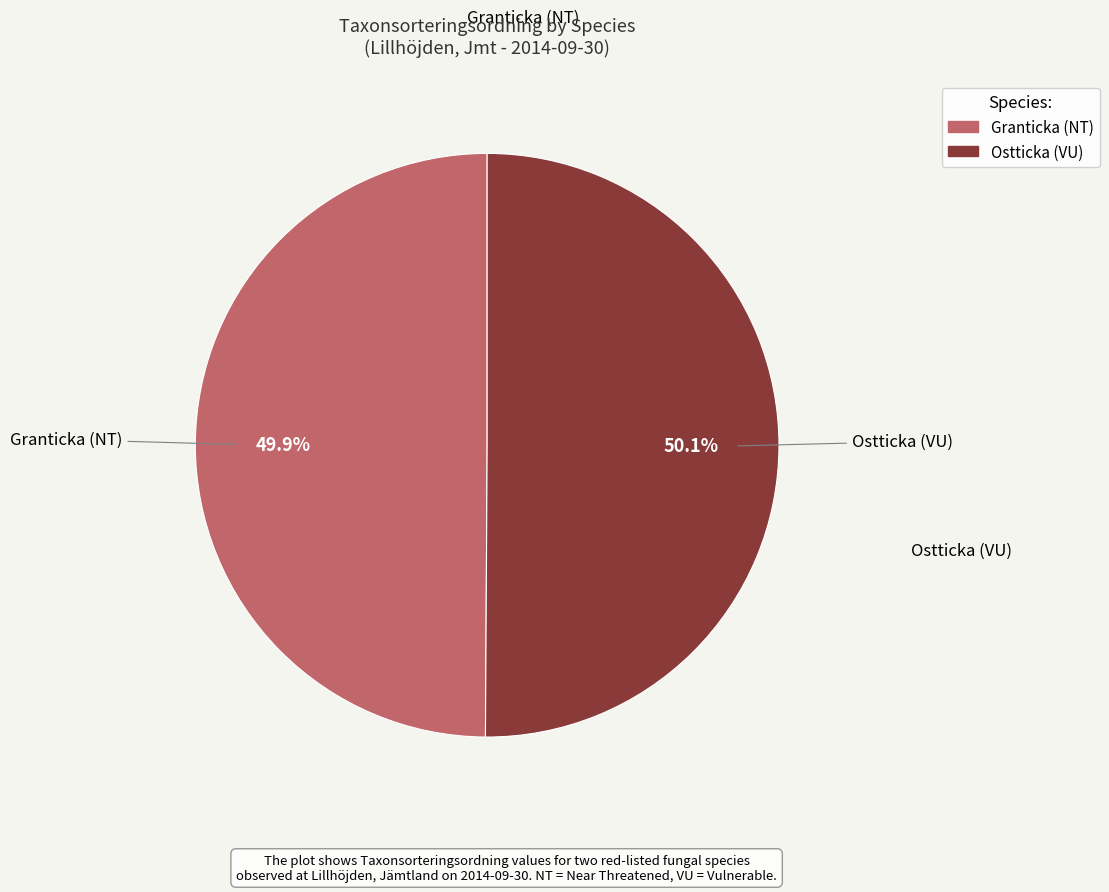

Is the sum of Granticka (NT) and Ostticka (VU) greater than half?

Yes